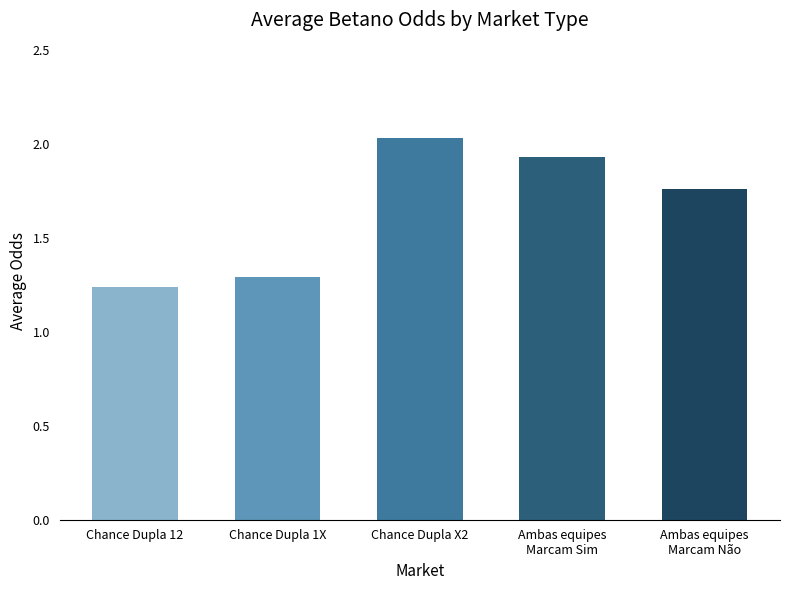

At which category does the chart reach its peak across all series?

Chance Dupla X2